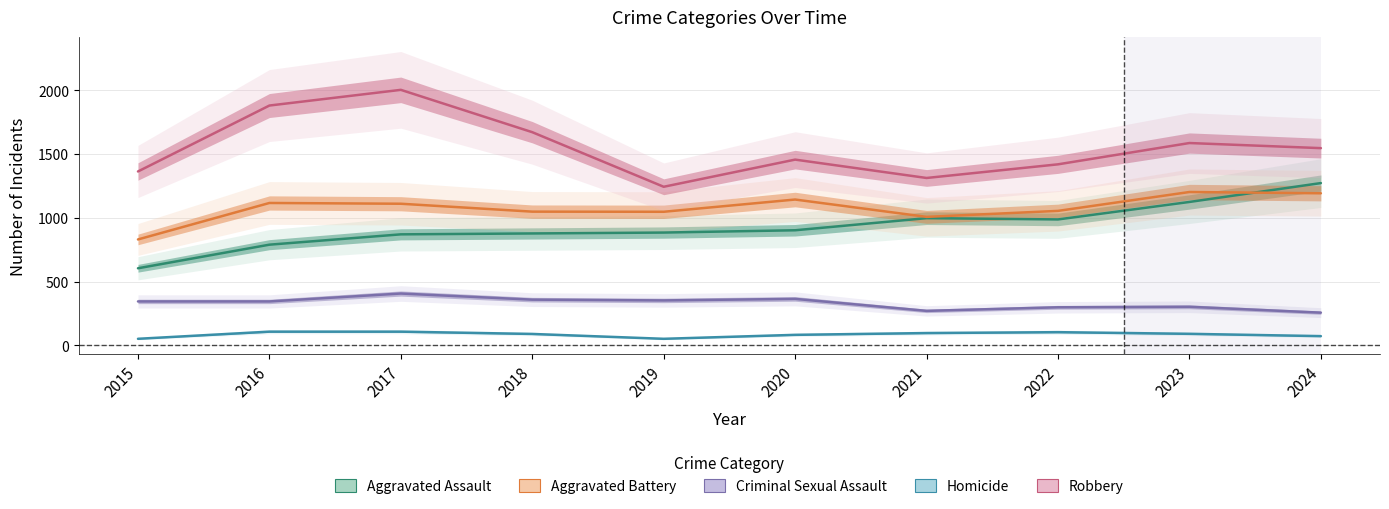

What are all the series names shown in the legend?

Aggravated Assault, Aggravated Battery, Criminal Sexual Assault, Homicide, Robbery